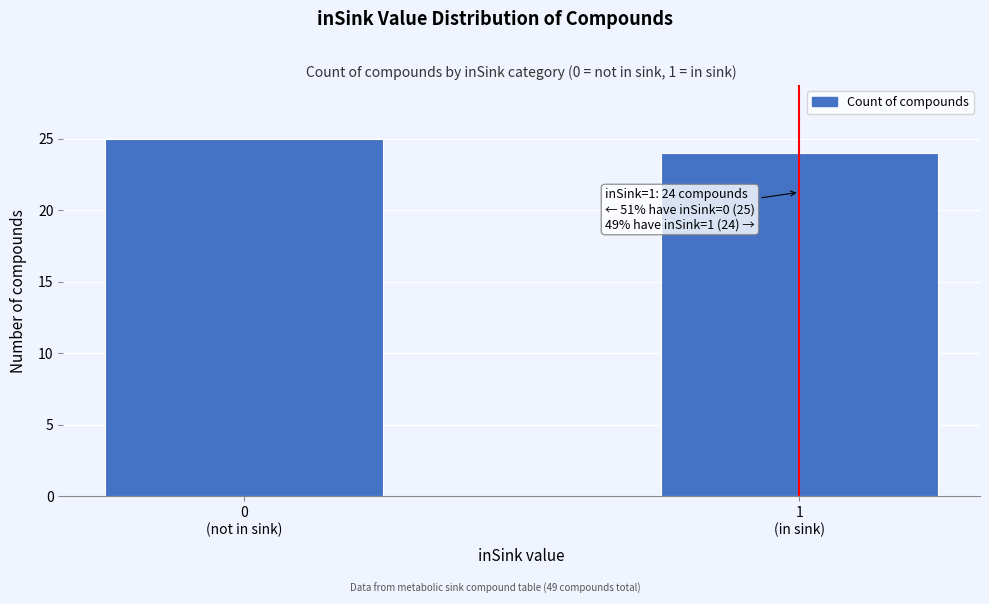

Reading left to right, list all the values displayed in this chart.

25	24